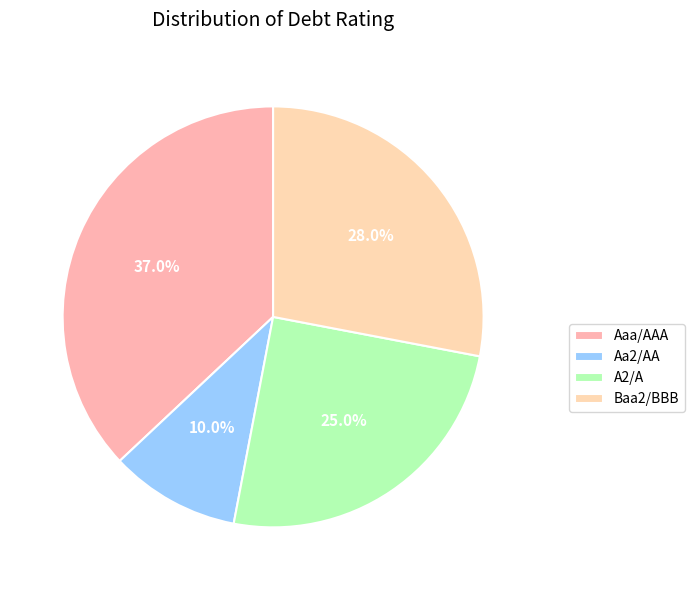

How many segments does this pie chart have?

4